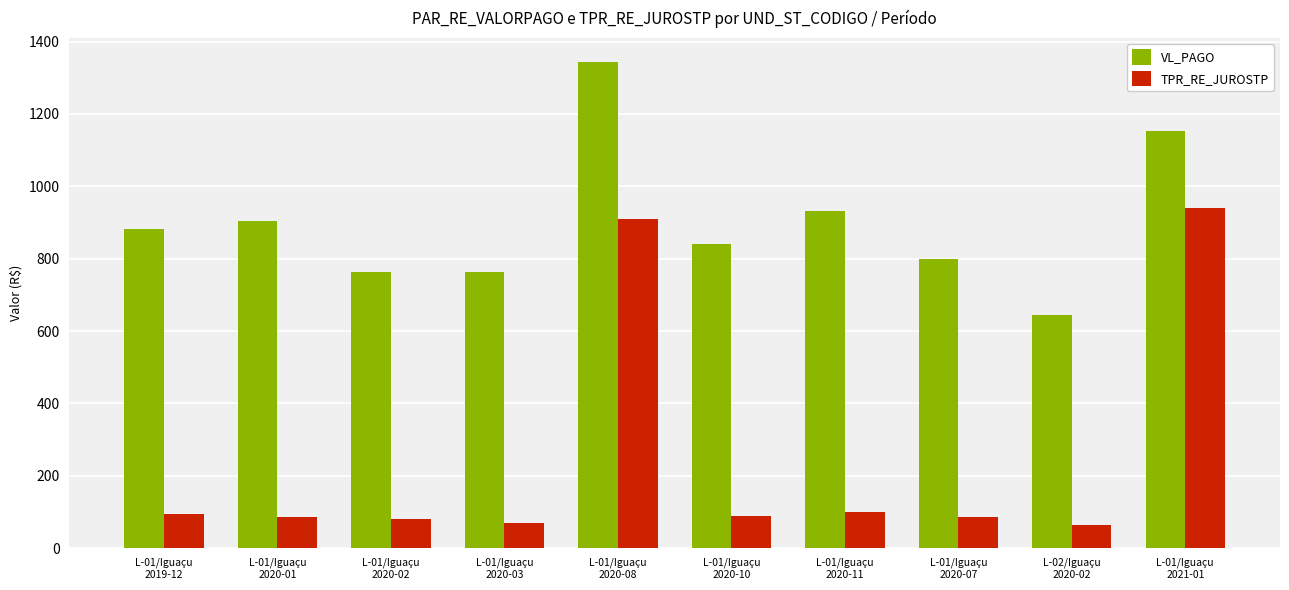

Which series has the largest range (max minus min)?

TPR_RE_JUROSTP